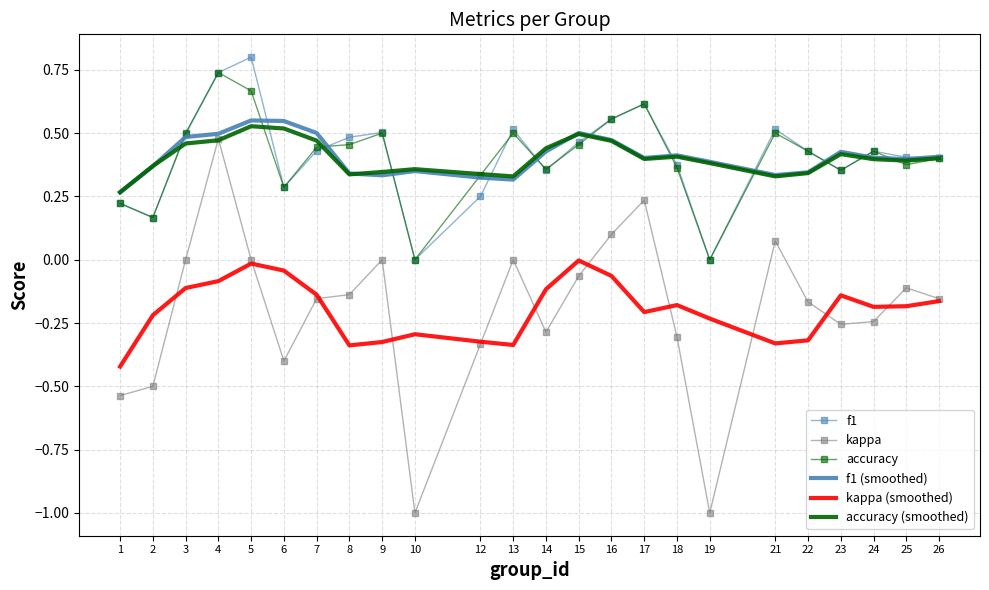

True or false: kappa (smoothed) has a value of -0.5 at 12.

False